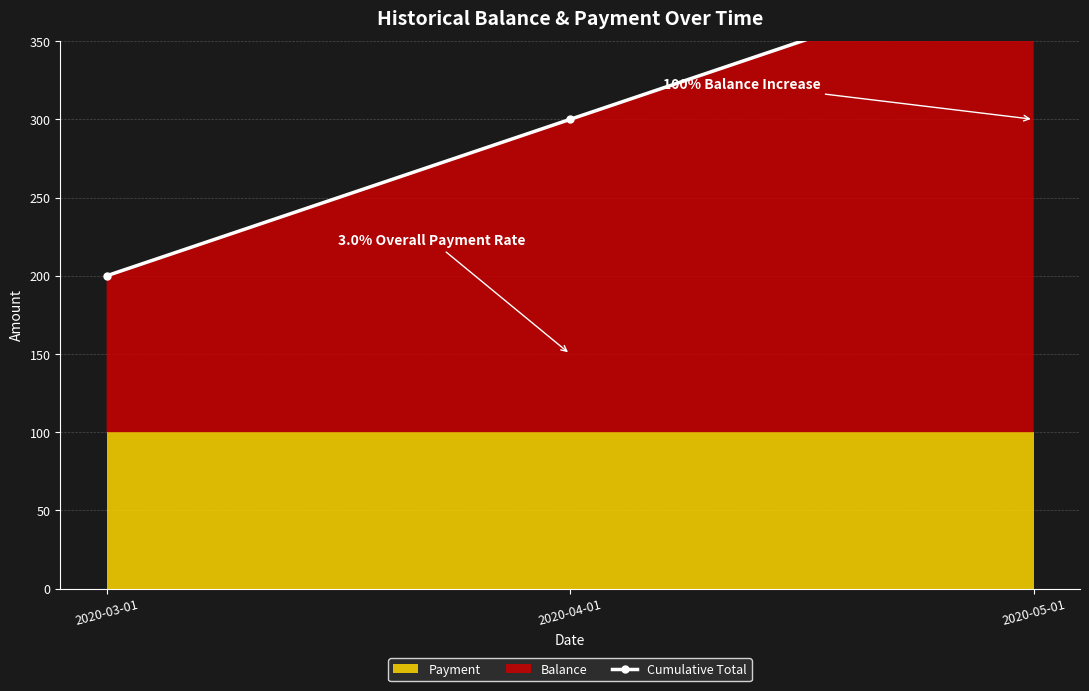

Where is the data nearest to the value 300?

2020-04-01